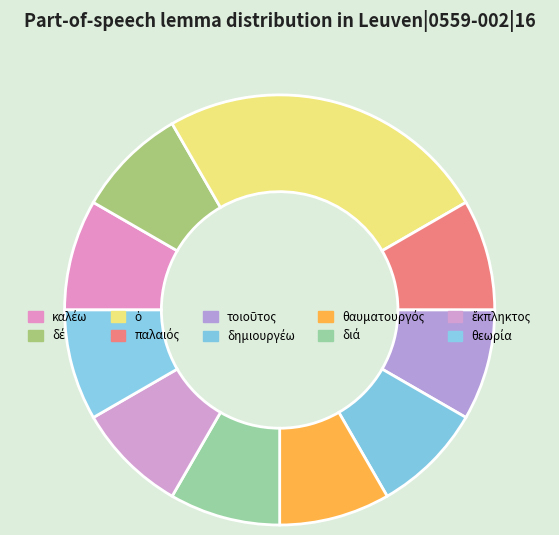

Is δημιουργέω the majority of the pie?

No